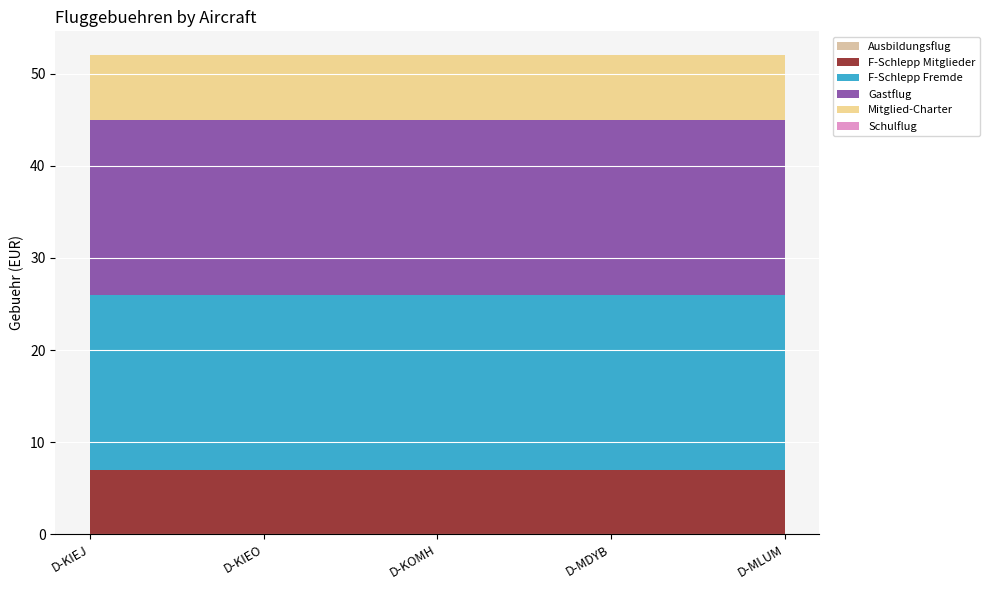

List the series in order of their peak value, lowest first.

Ausbildungsflug, Schulflug, F-Schlepp Mitglieder, Mitglied-Charter, F-Schlepp Fremde, Gastflug